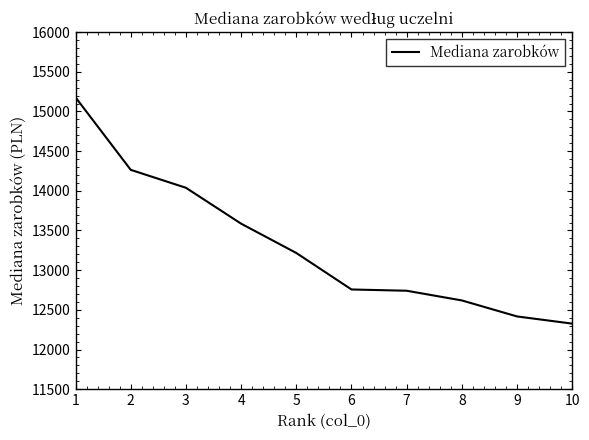

Is it true that the value at 4 is 13586.0?

True